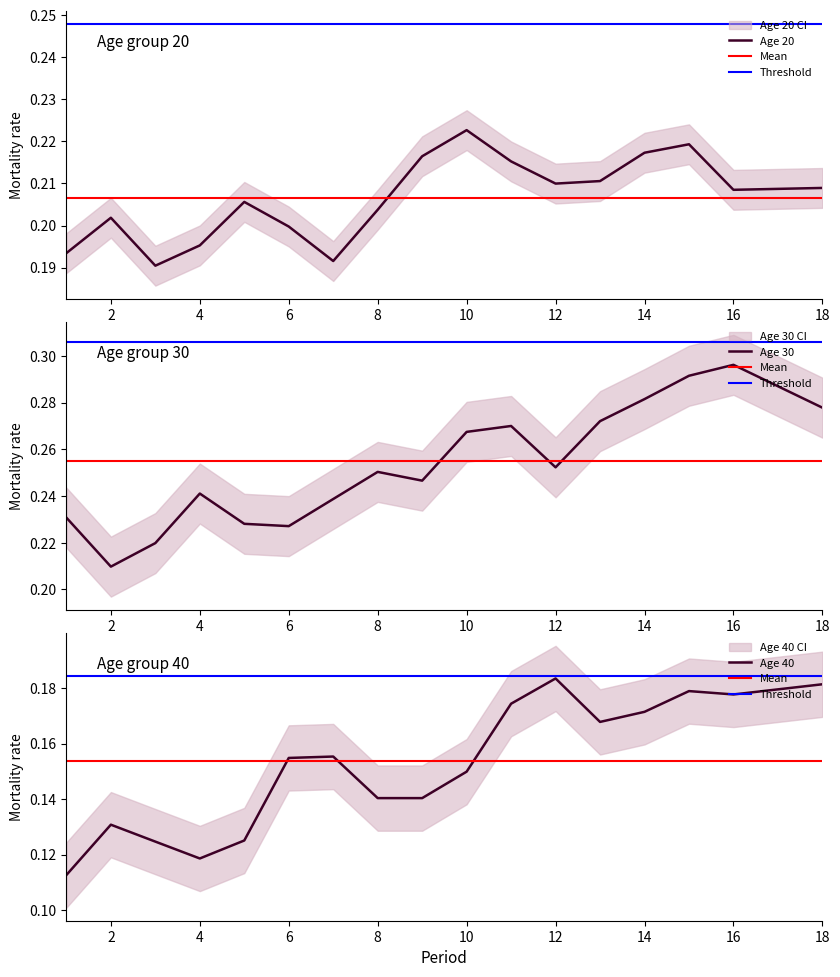

Which category has the highest value in the Age 20 series?

10